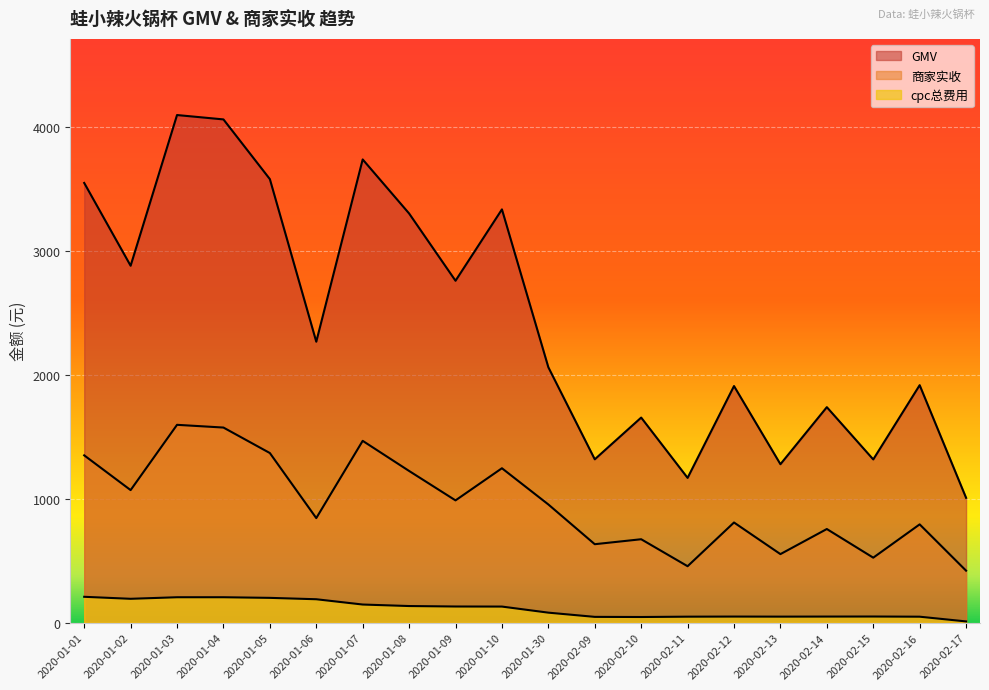

What is the value of the cpc总费用 point at the 2nd from the left?

192.9